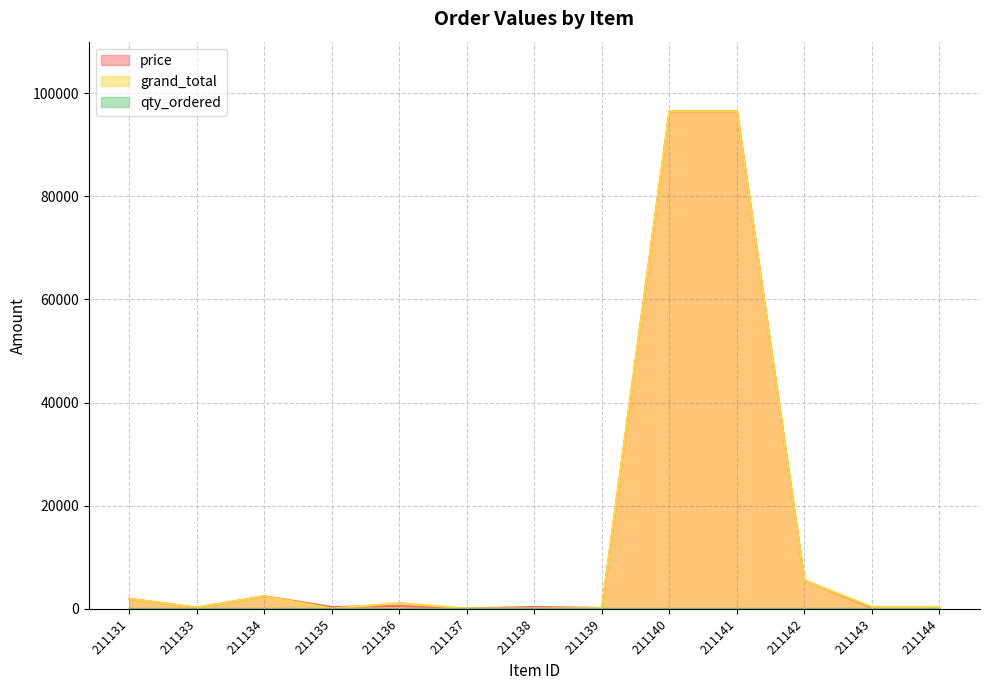

Which series has the largest range (max minus min)?

grand_total